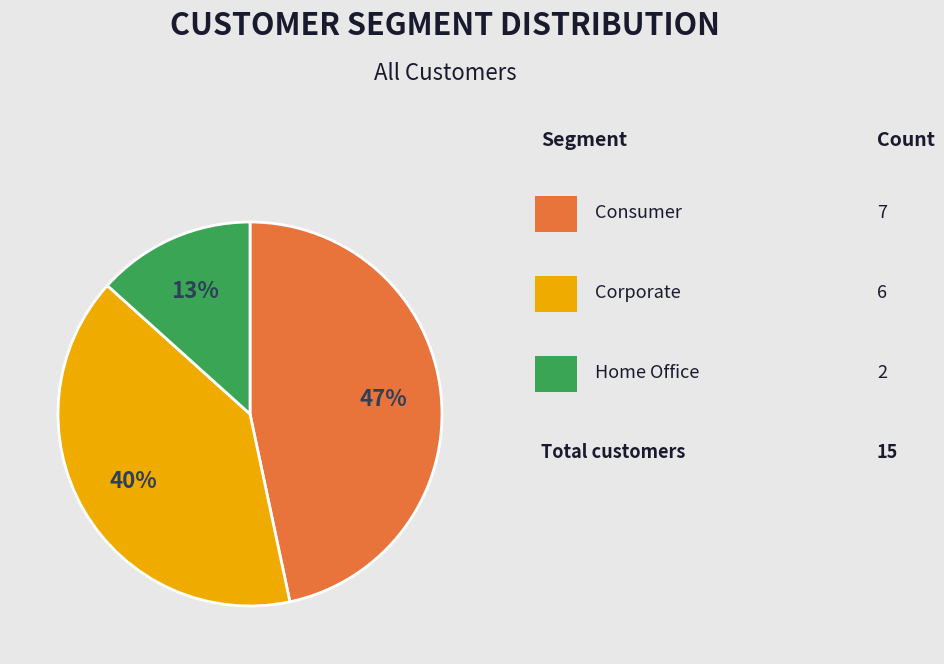

To the nearest percent, what is the average slice percentage?

33%